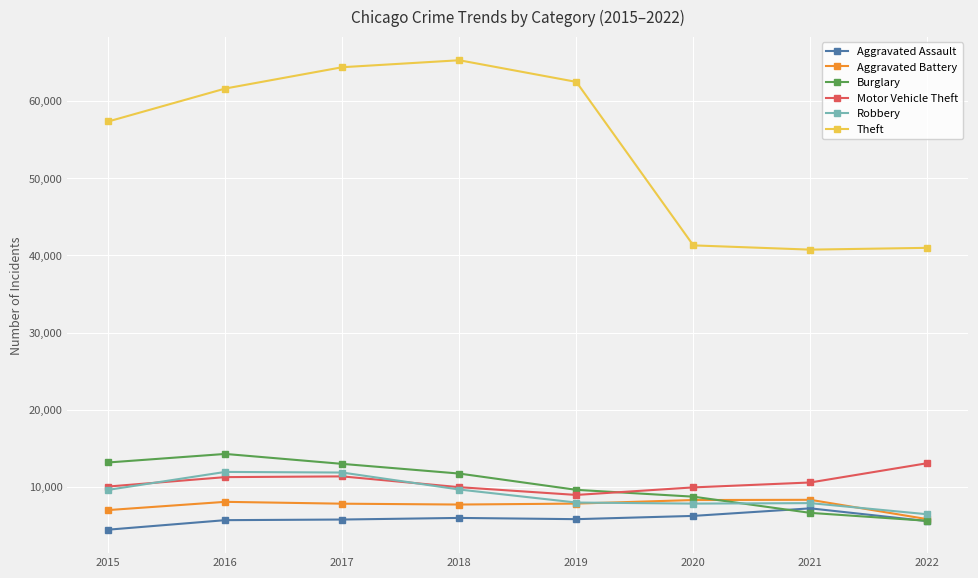

Which label corresponds to the smallest value in the chart?

2015